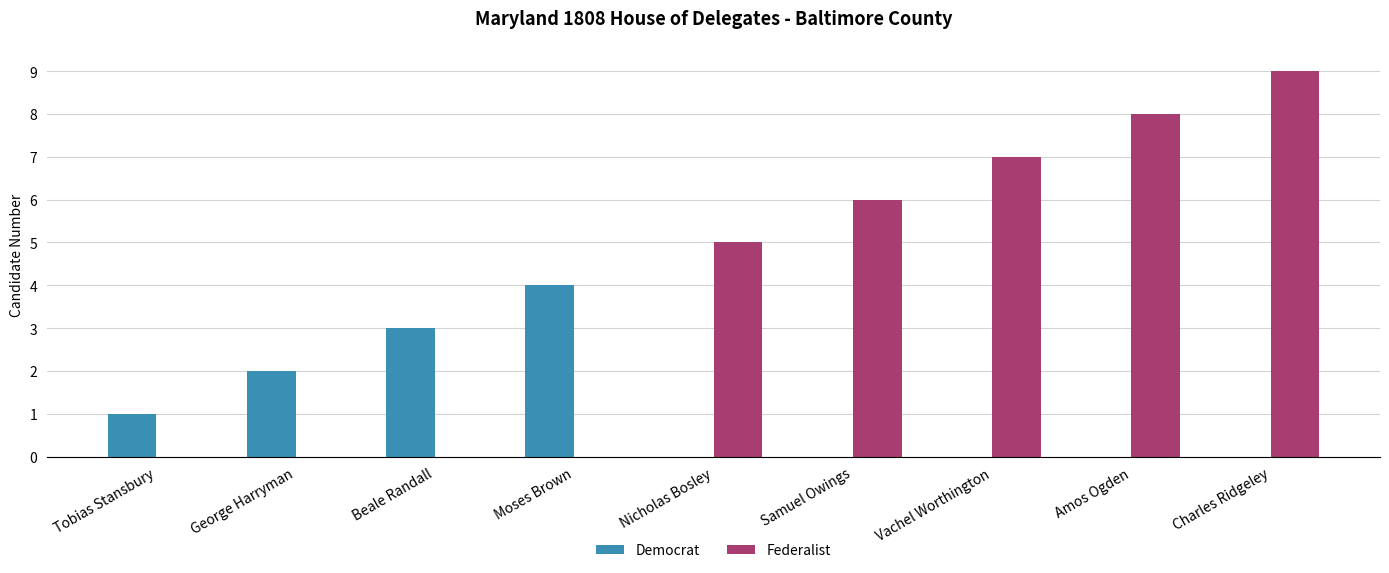

Count the number of data series in this chart.

2